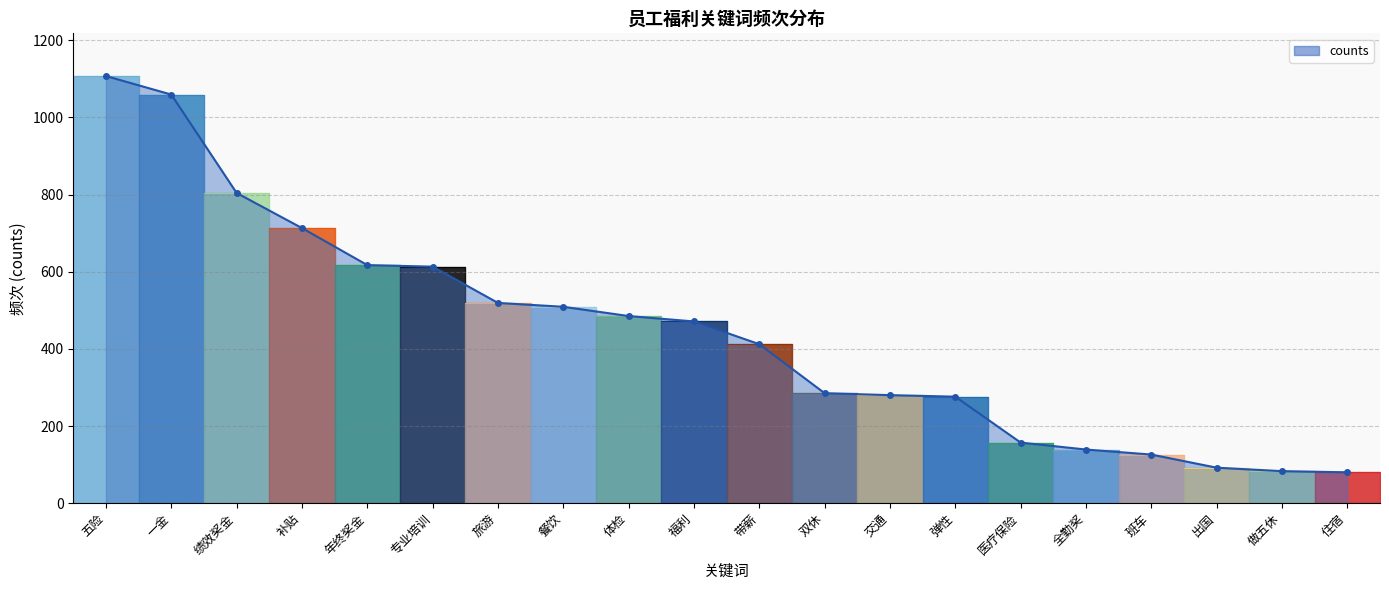

What is the sum of the values at 旅游 and 专业培训?

1132